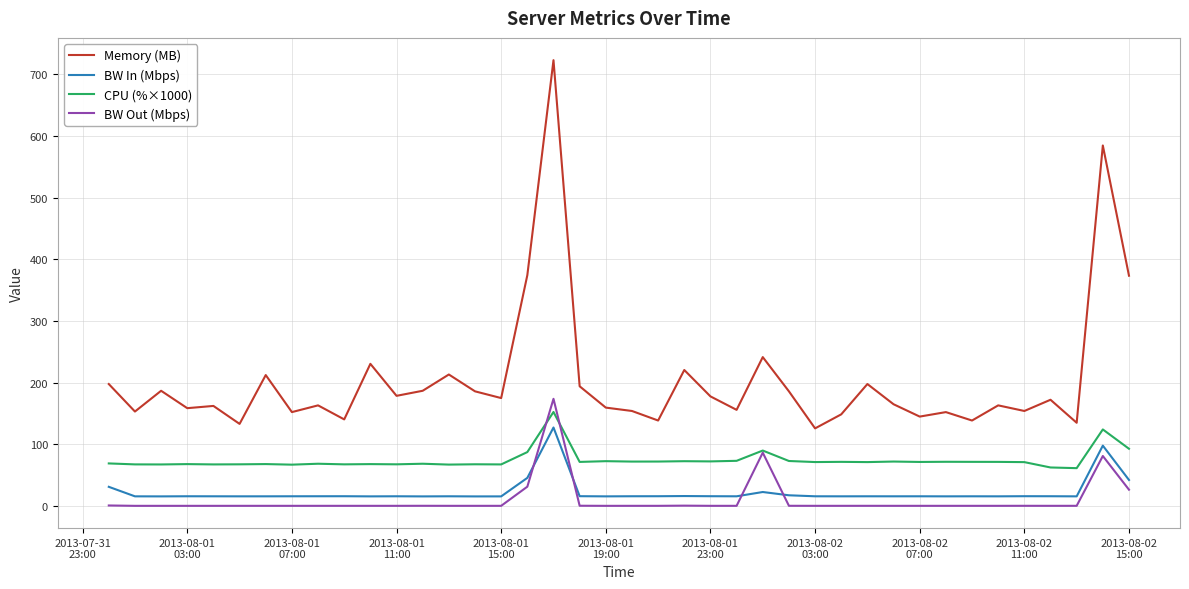

What is the maximum value shown in the chart?

722.7